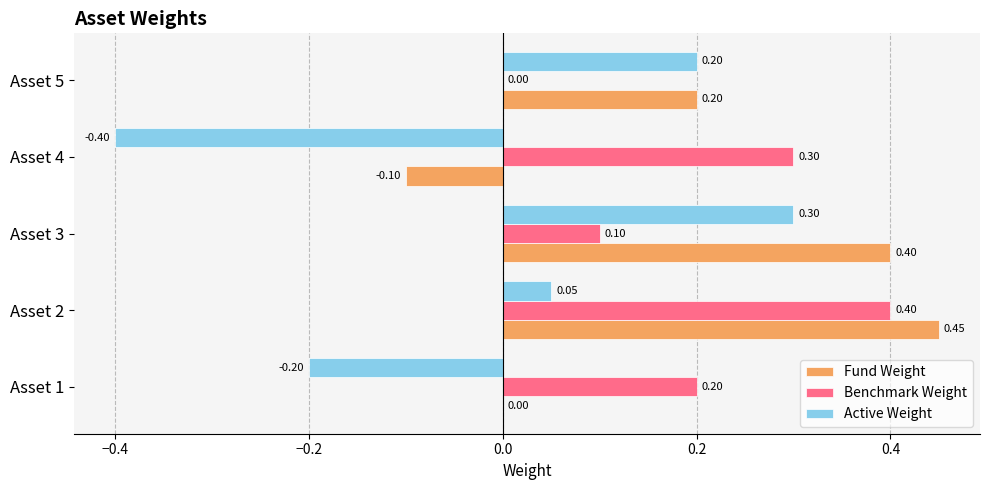

Is the value of Fund Weight at Asset 1 greater than the value of Active Weight at Asset 4?

Yes